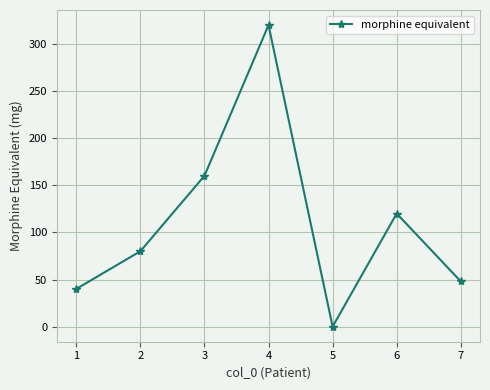

The chart shows a value of 320 at 4. True or false?

True